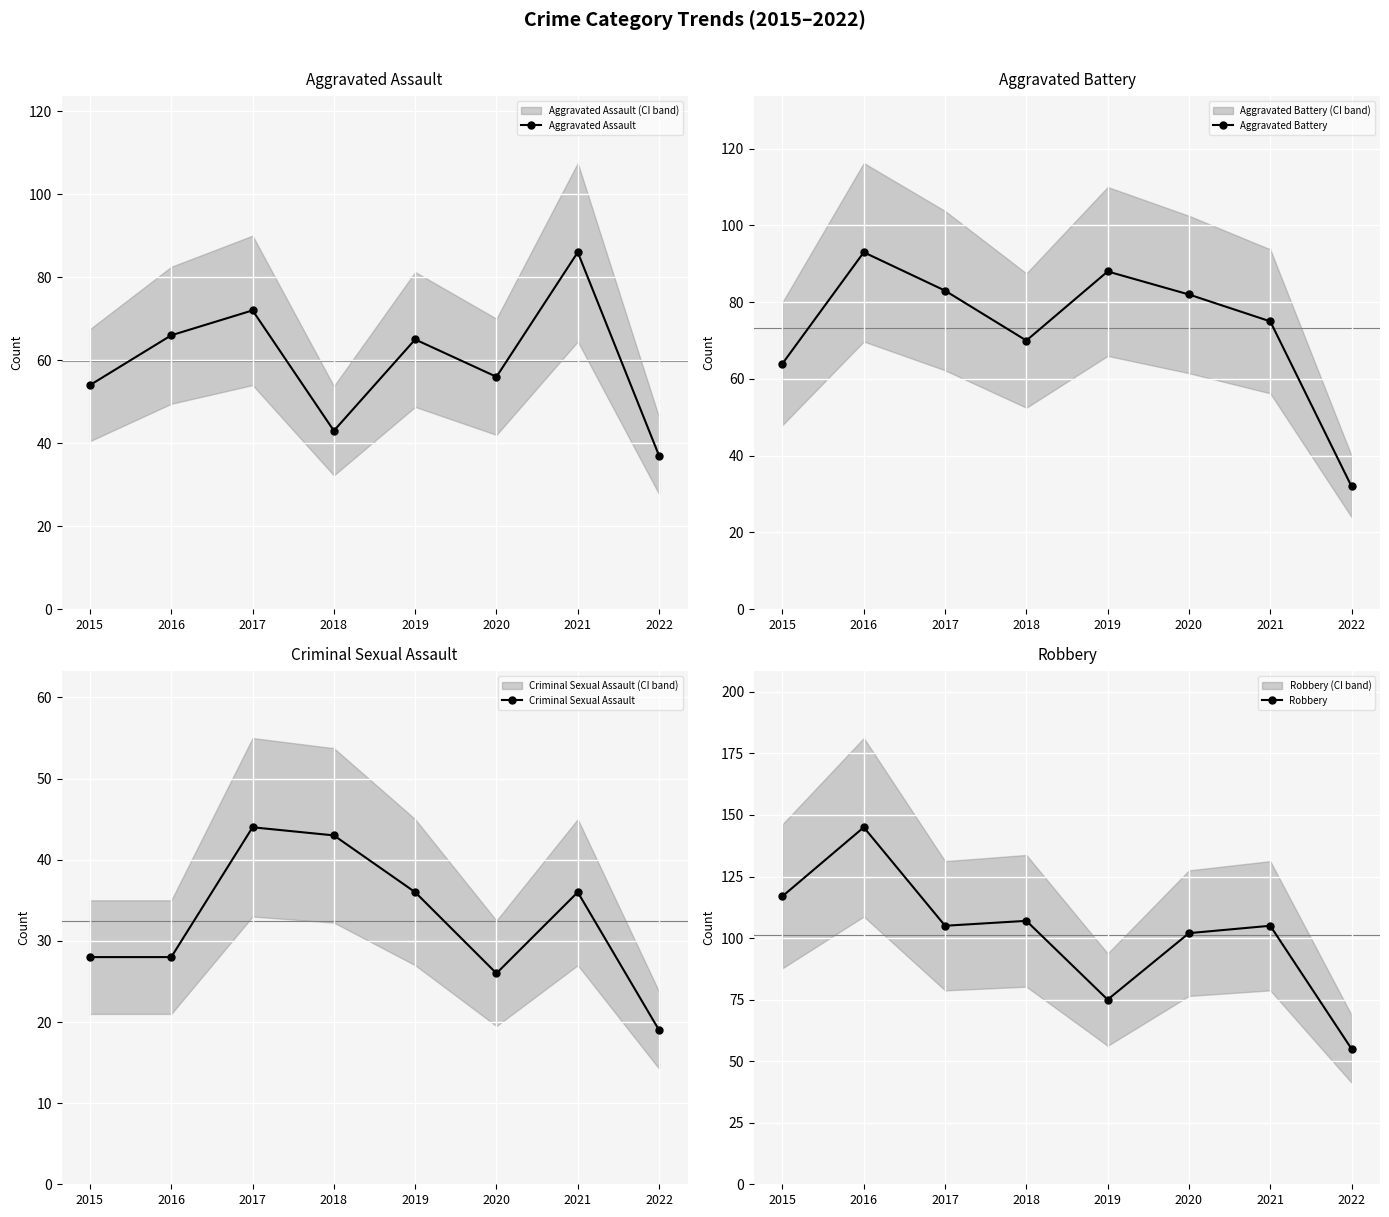

True or false: Aggravated Battery has a value of 93 at 2016.

True